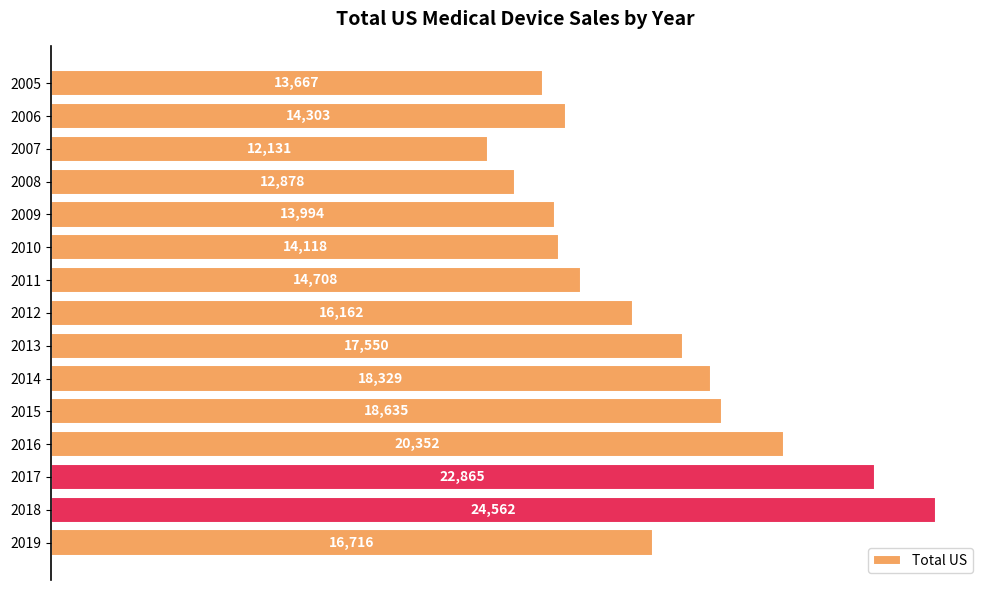

What is the value of the 13th bar from the top?

22865.2